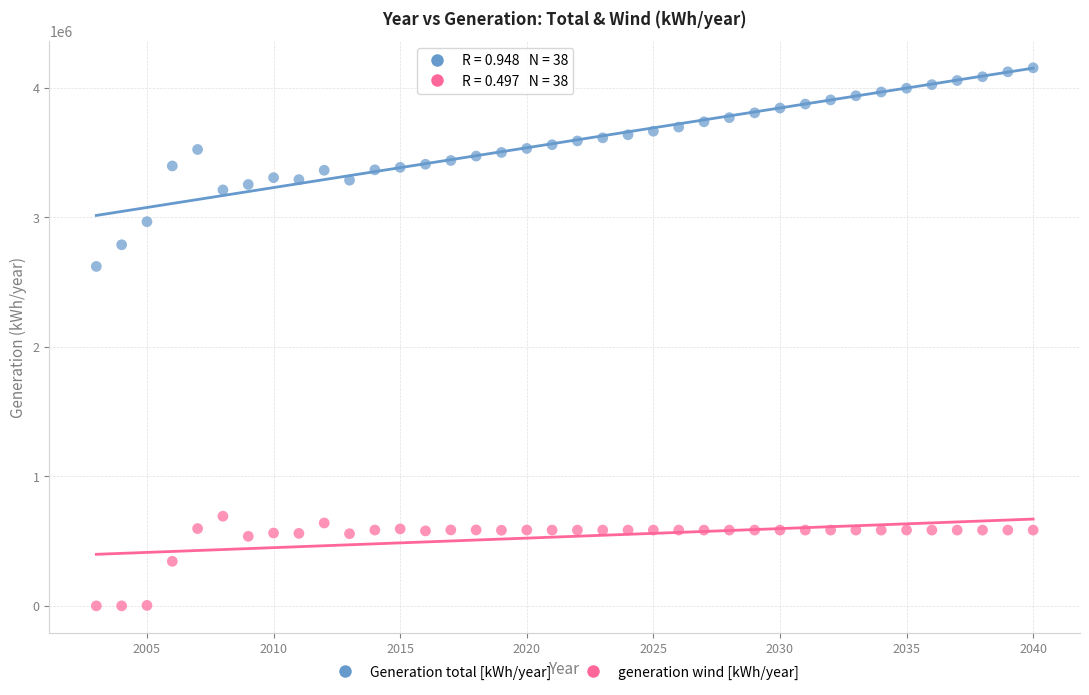

Across all data points, what is the range of Y values (max minus min)?

4156000.0